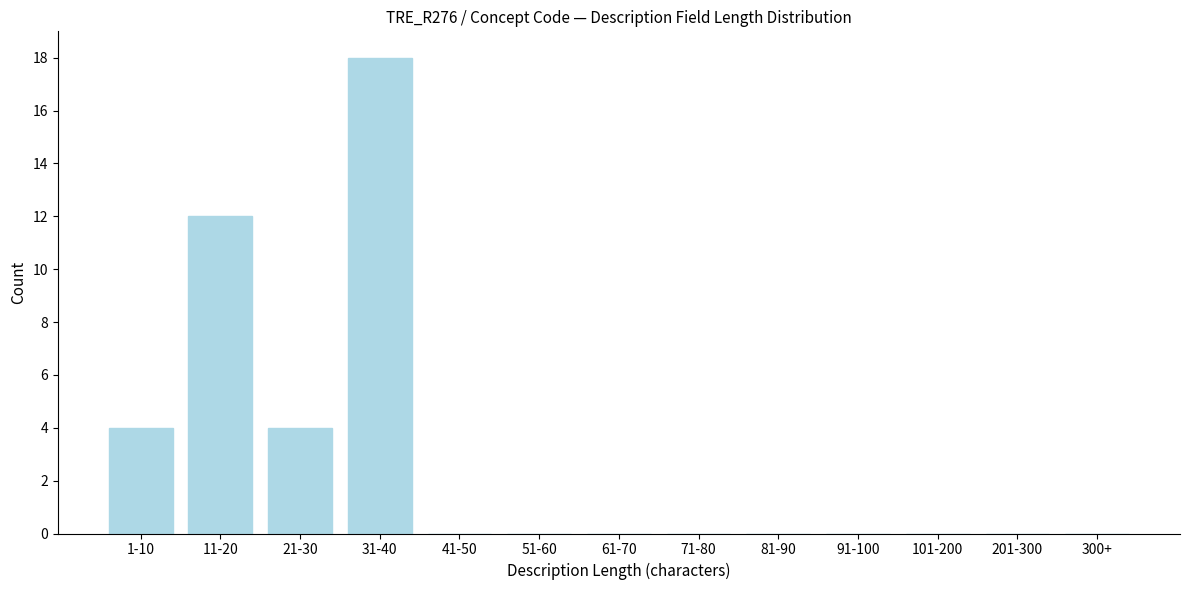

Reading left to right, list all the values displayed in this chart.

1-10=4	11-20=12	21-30=4	31-40=18	41-50=0	51-60=0	61-70=0	71-80=0	81-90=0	91-100=0	101-200=0	201-300=0	300+=0